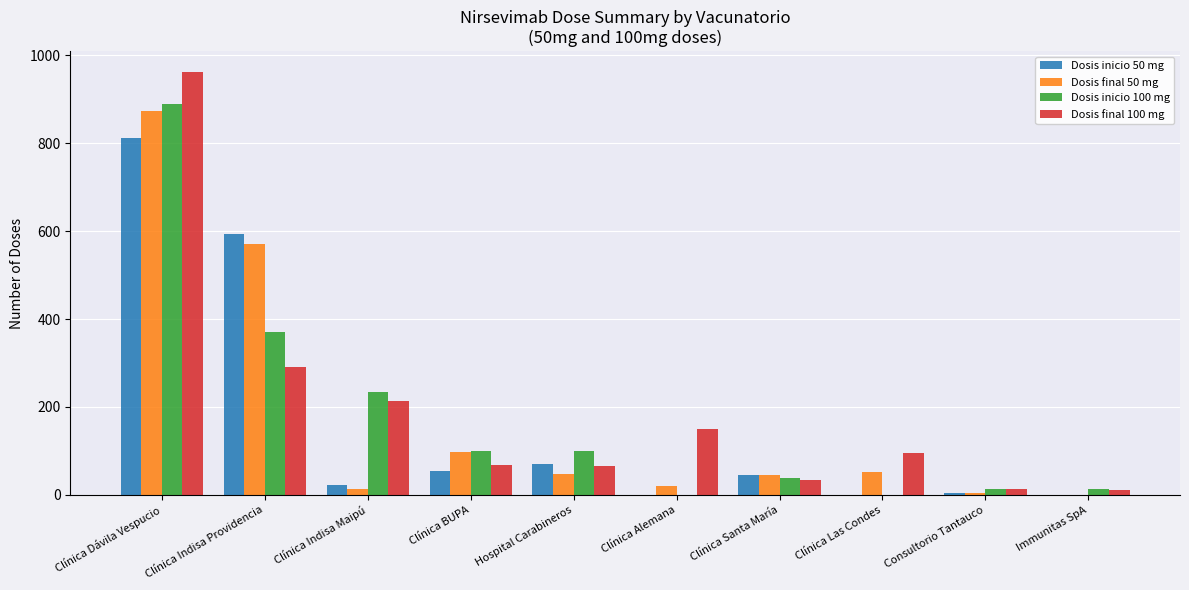

Is it true that Dosis inicio 100 mg equals 47 at Hospital Carabineros?

False